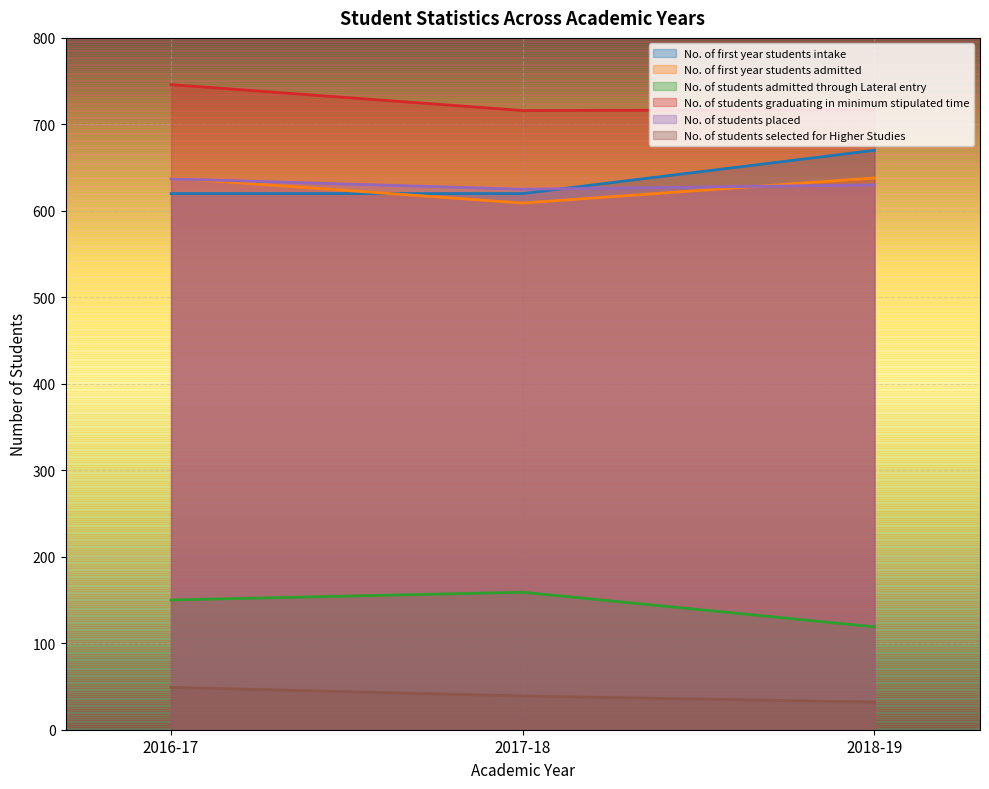

Is it true that No. of students selected for Higher Studies equals 61 at 2017-18?

False